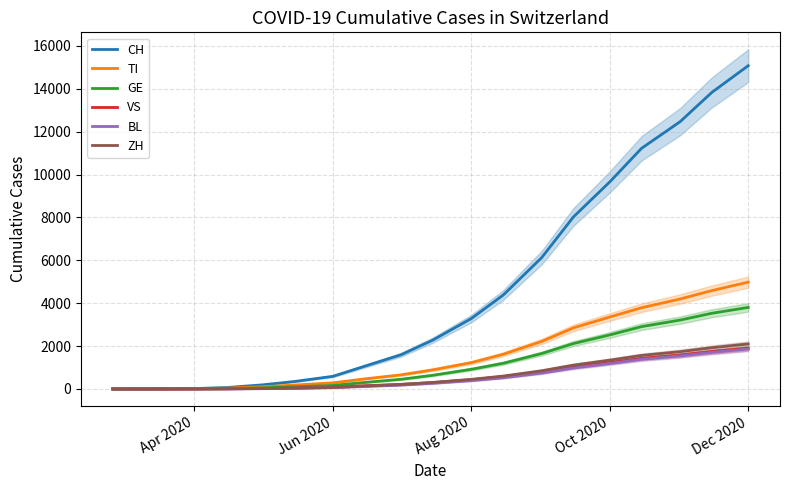

What is the highest value of the CH series?

15078